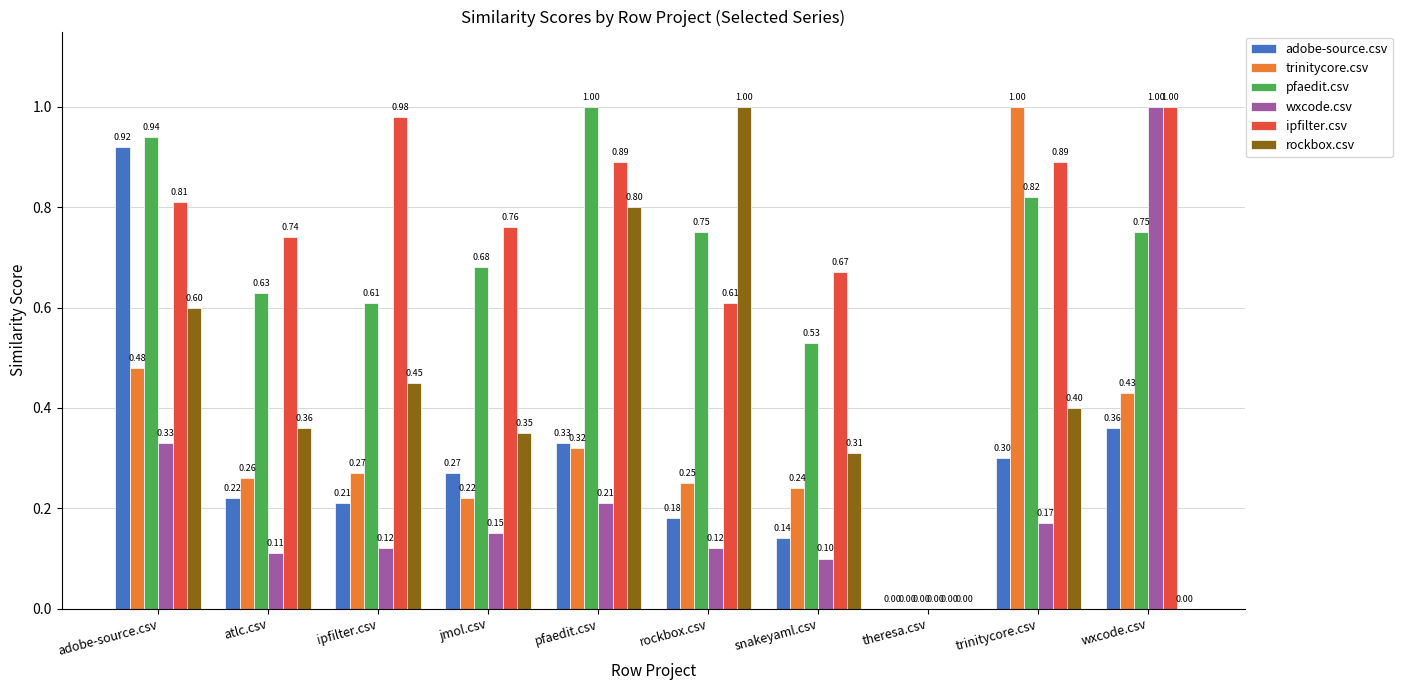

Which series changed the most between pfaedit.csv and wxcode.csv?

rockbox.csv